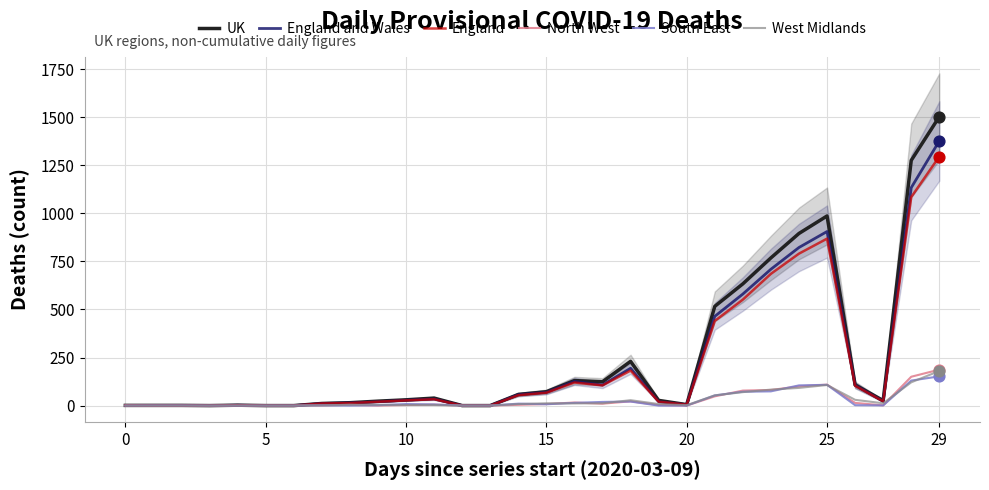

Which series reaches the minimum Y coordinate?

UK